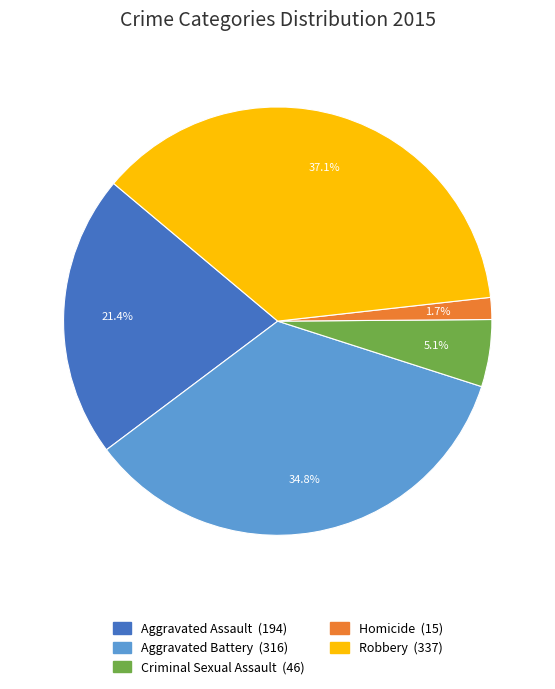

True or false: Robbery accounts for 31% of the total.

False